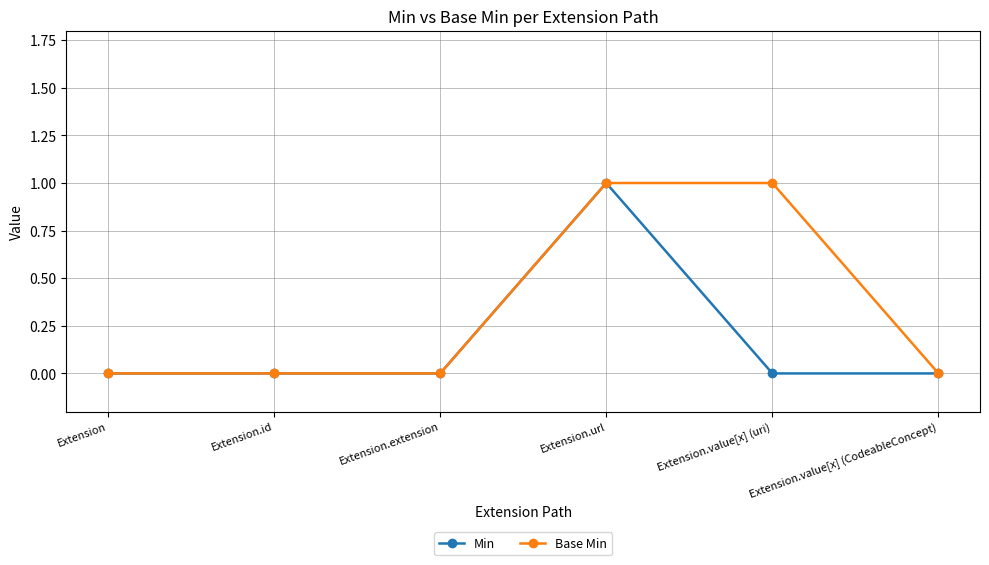

True or false: Base Min has a value of -1 at Extension.

False